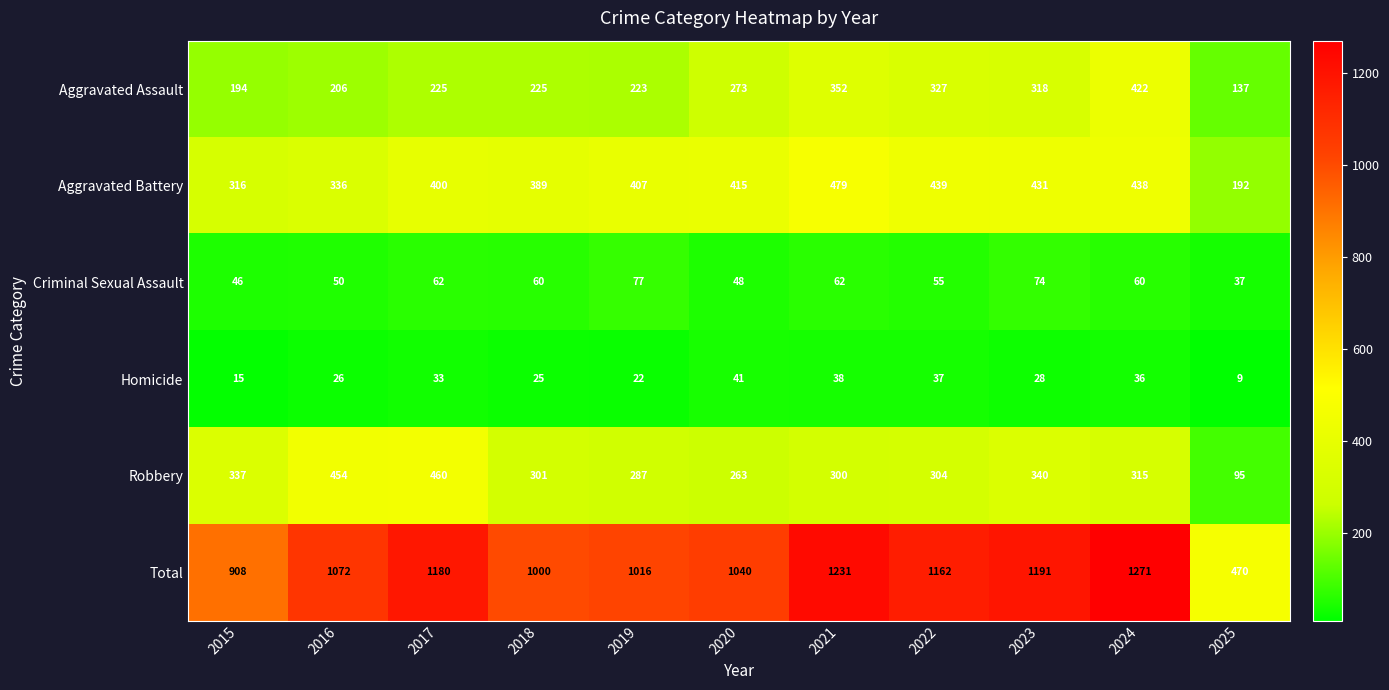

What is the minimum value shown in the chart?

9